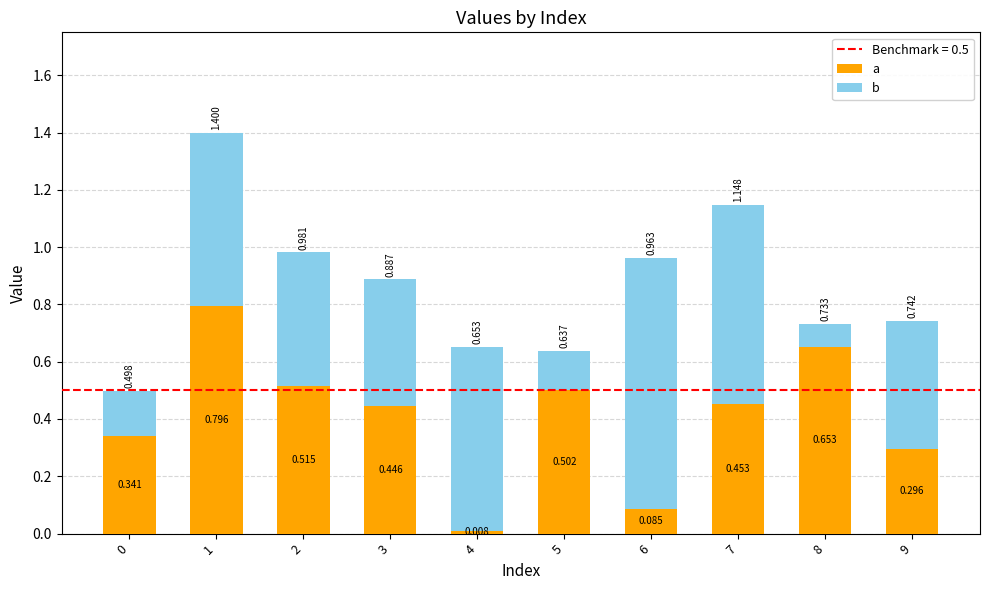

Which series has the widest spread of values?

b